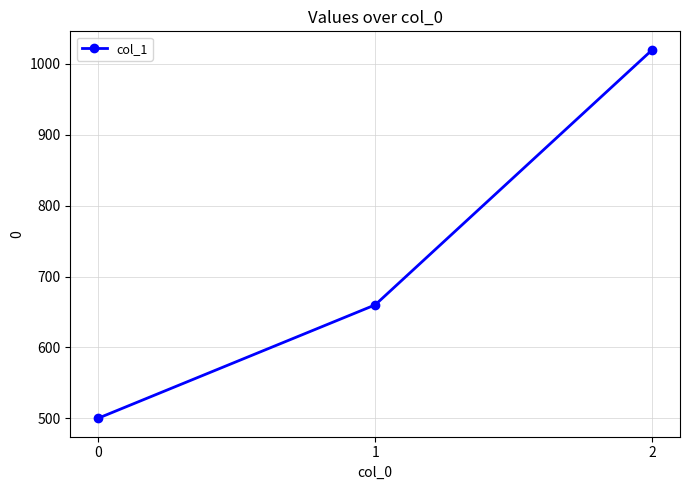

What is the value of the 2nd point from the left?

660